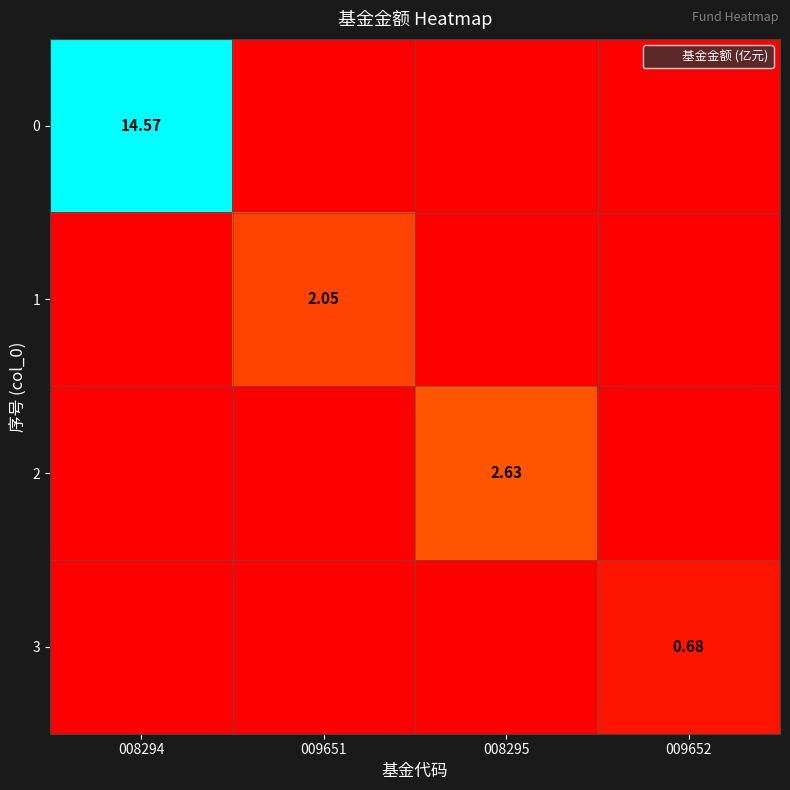

The value of 2 at 008294 is -1.3. True or false?

False